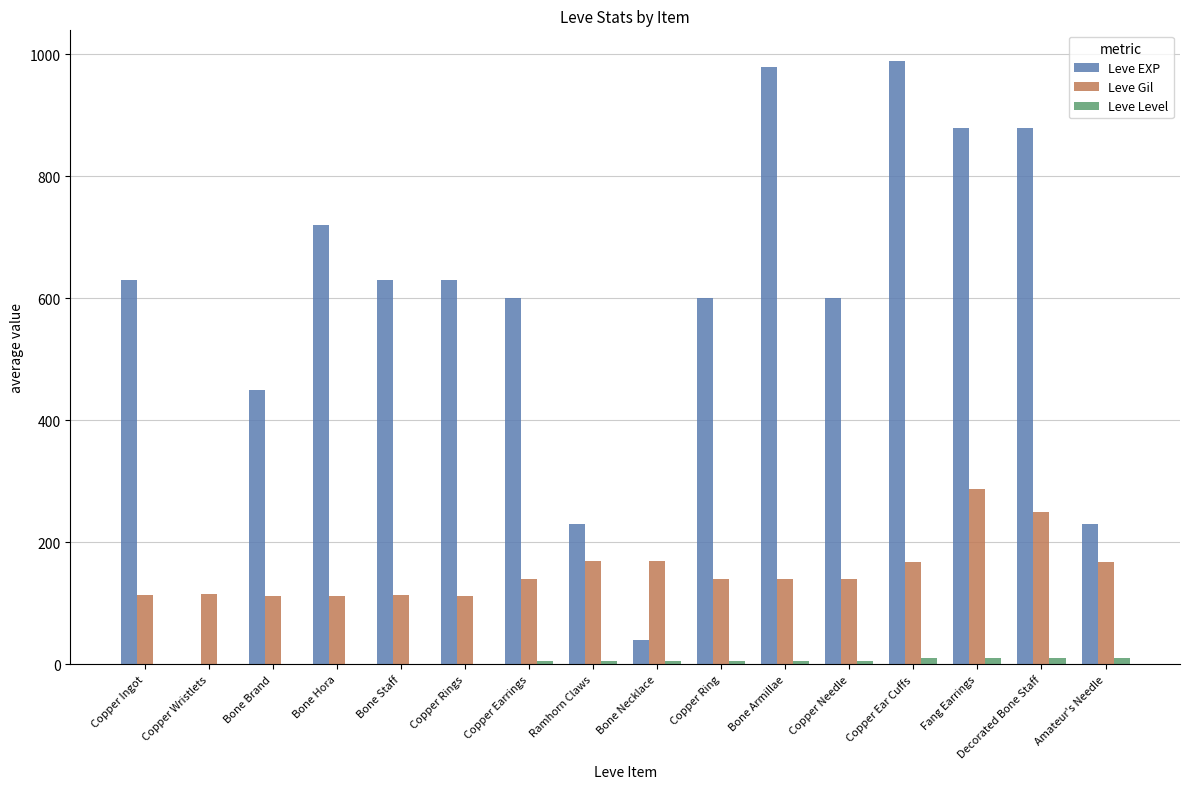

Which series has the largest total across all categories?

Leve EXP